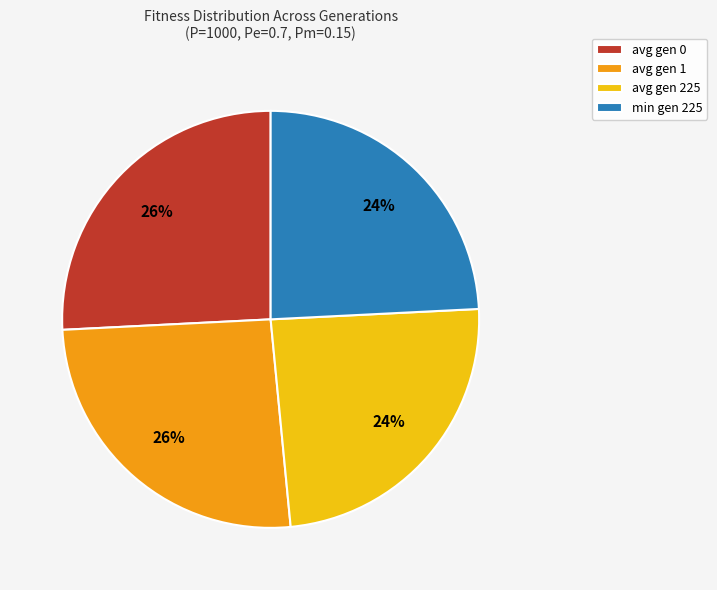

To the nearest percent, what is the difference between the largest and smallest slice percentages?

2%